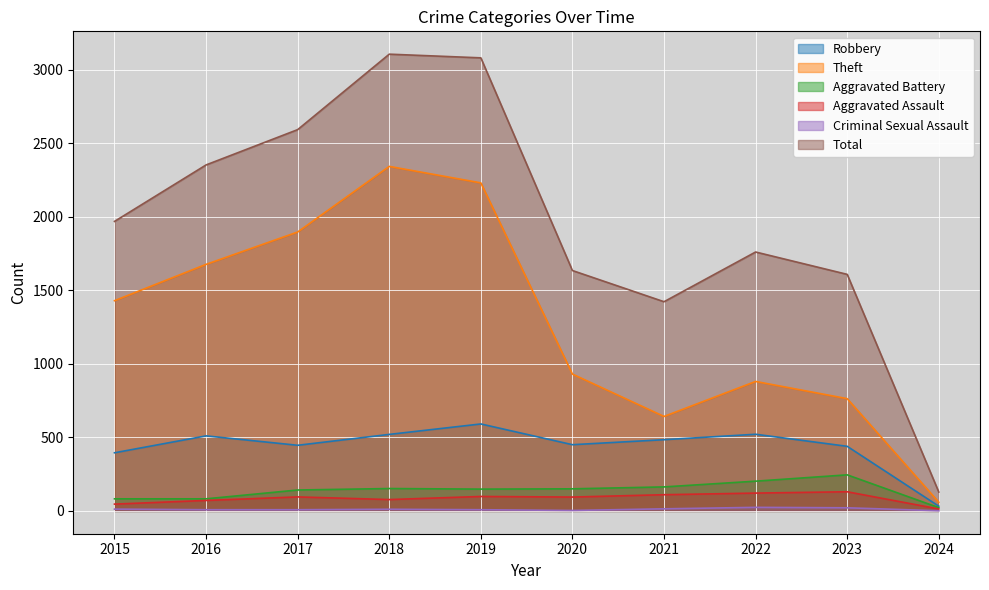

Reading right to left, what are all the values shown in this chart?

Aggravated Assault: 13	130	121	110	94	98	77	95	71	46
Aggravated Battery: 22	245	202	163	150	148	152	142	82	82
Robbery: 32	439	521	484	450	591	520	446	510	395
Theft: 59	763	880	642	930	2230	2342	1896	1676	1429
Criminal Sexual Assault: 1	21	24	14	3	8	11	8	8	12
Total: 128	1608	1760	1422	1634	3080	3105	2592	2352	1968